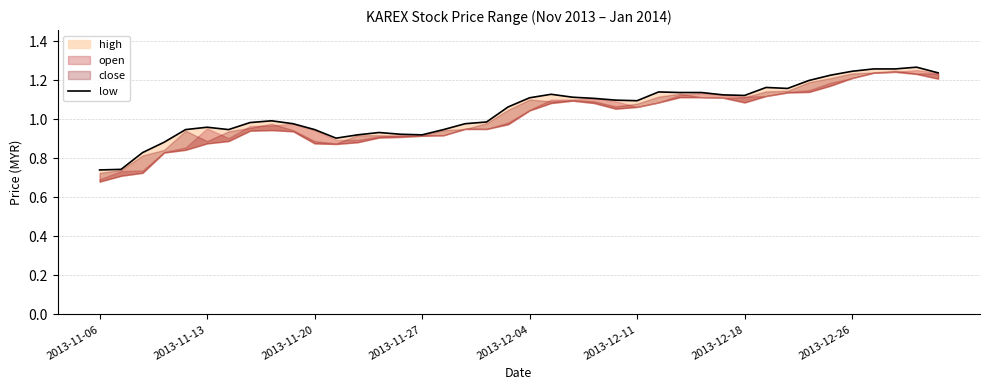

What is the sum of the values at 17 and 28?

2.1